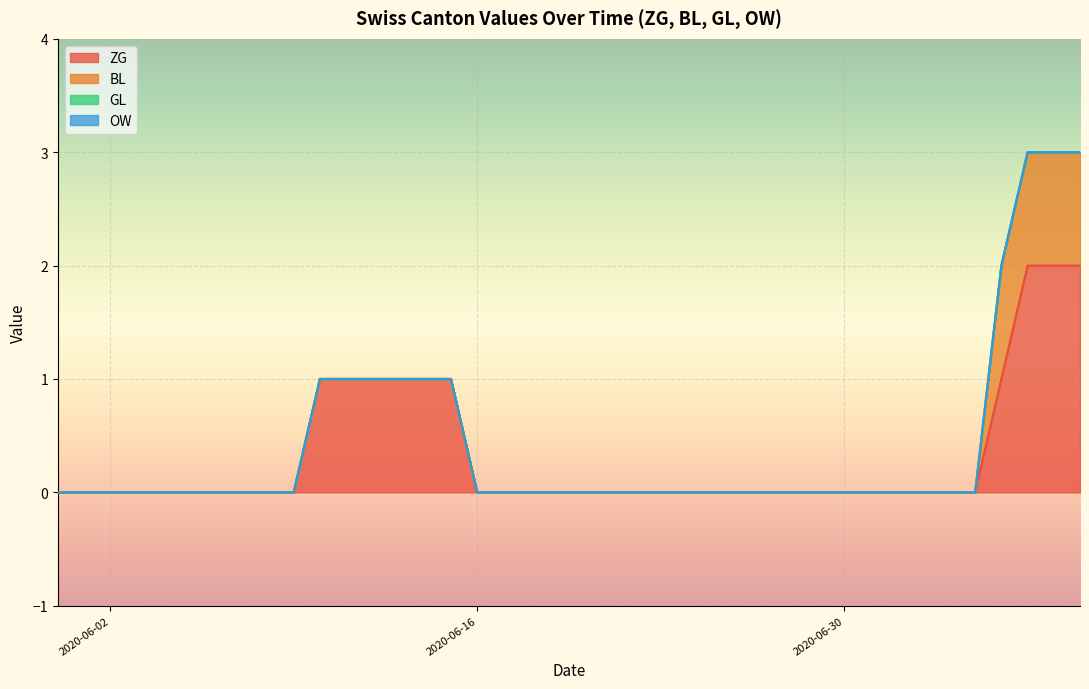

At which label is OW closest to 0?

2020-05-31